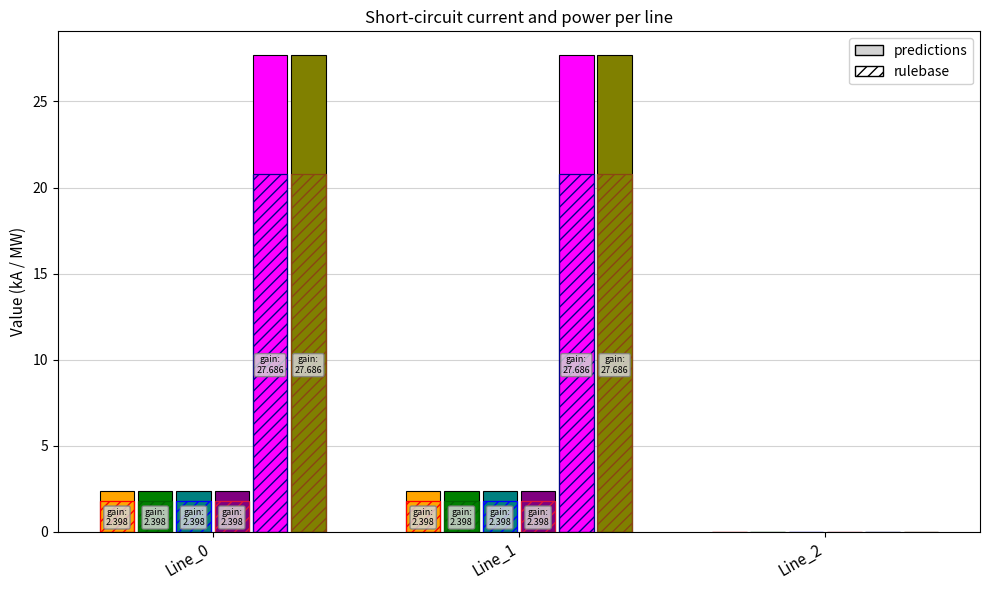

The pf_skss_c_from_mw series shows 45.0 at Line_1. True or false?

False